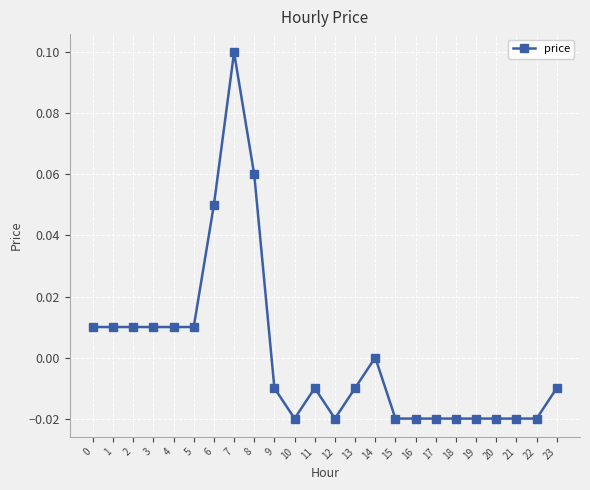

Is it true that the value at 10 is -0.0?

True